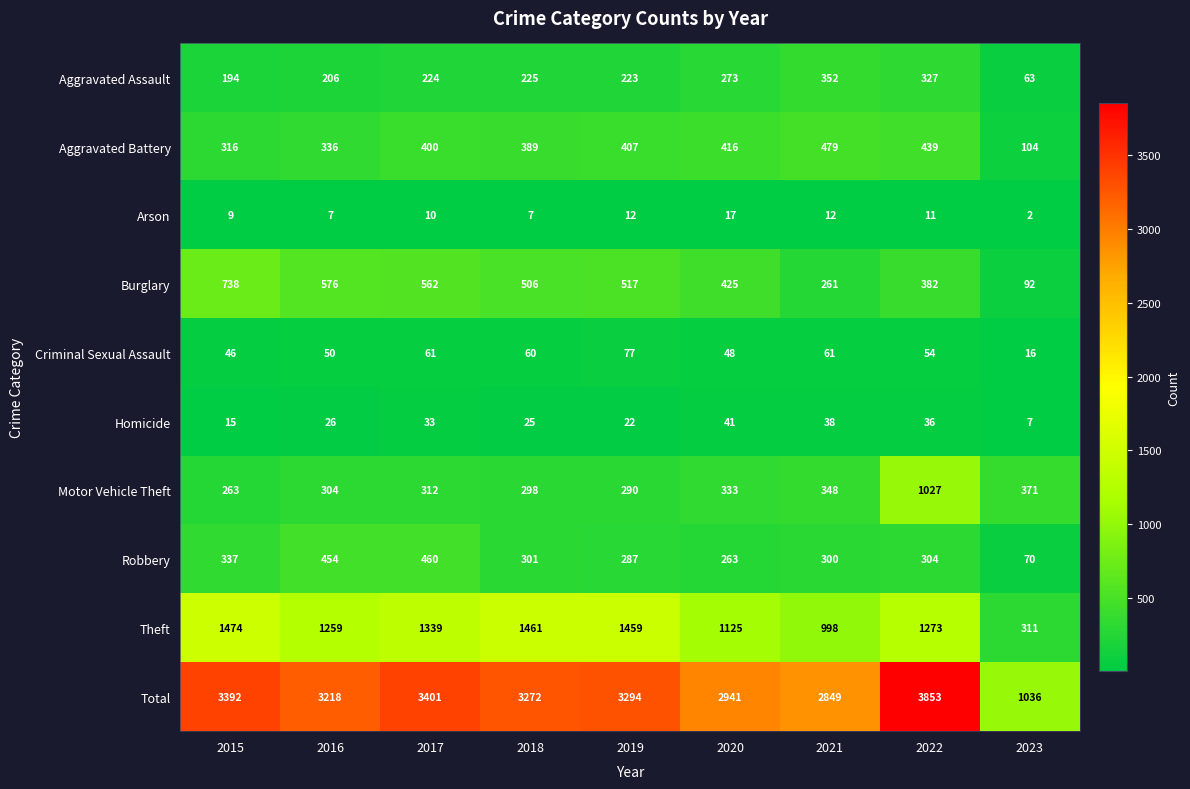

List the series in order of their peak value, lowest first.

Arson, Homicide, Criminal Sexual Assault, Aggravated Assault, Robbery, Aggravated Battery, Burglary, Motor Vehicle Theft, Theft, Total